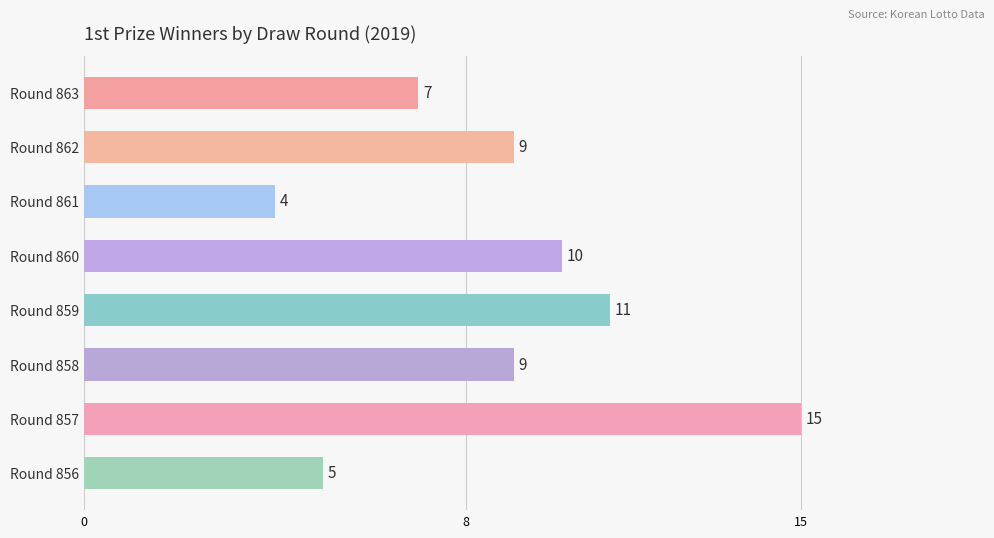

Which has a higher value, Round 861 or Round 859?

Round 859